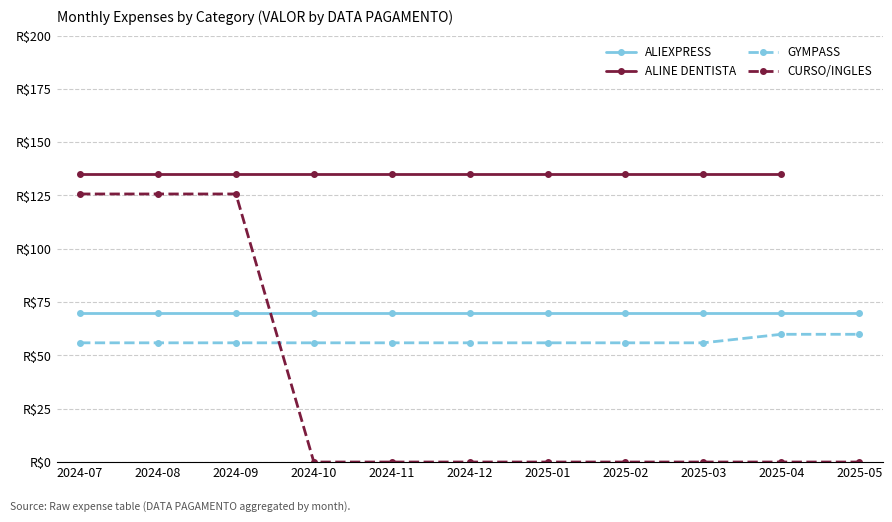

At how many categories does at least one series exceed 50?

11